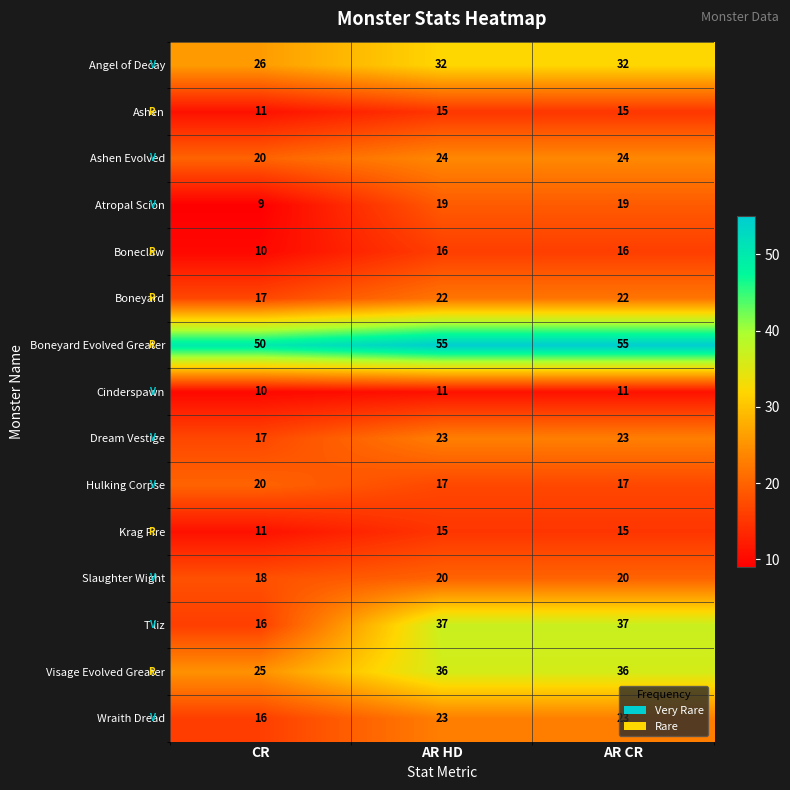

What is the smallest value displayed?

9